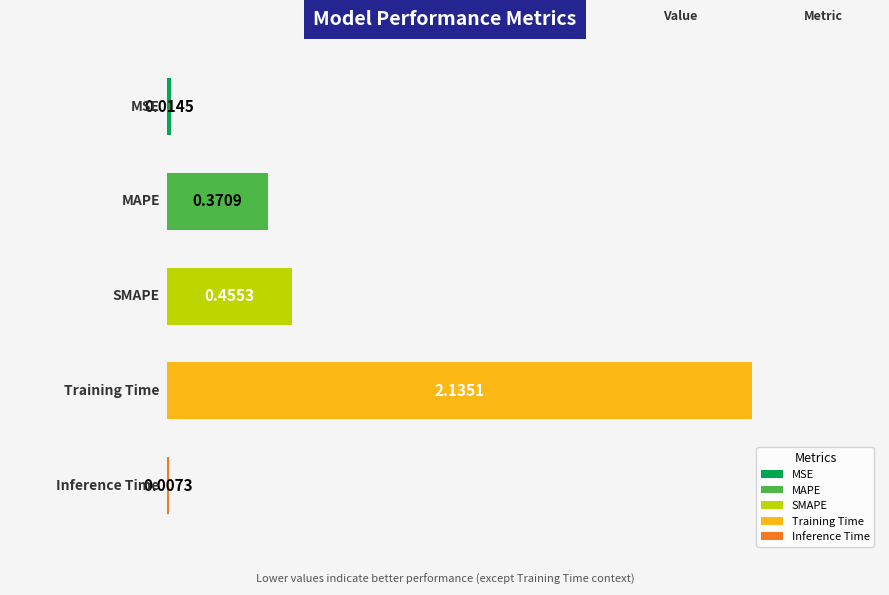

Reading left to right, what are all the values shown in this chart?

MSE=0.0	MAPE=0.4	SMAPE=0.5	Training Time=2.1	Inference Time=0.0